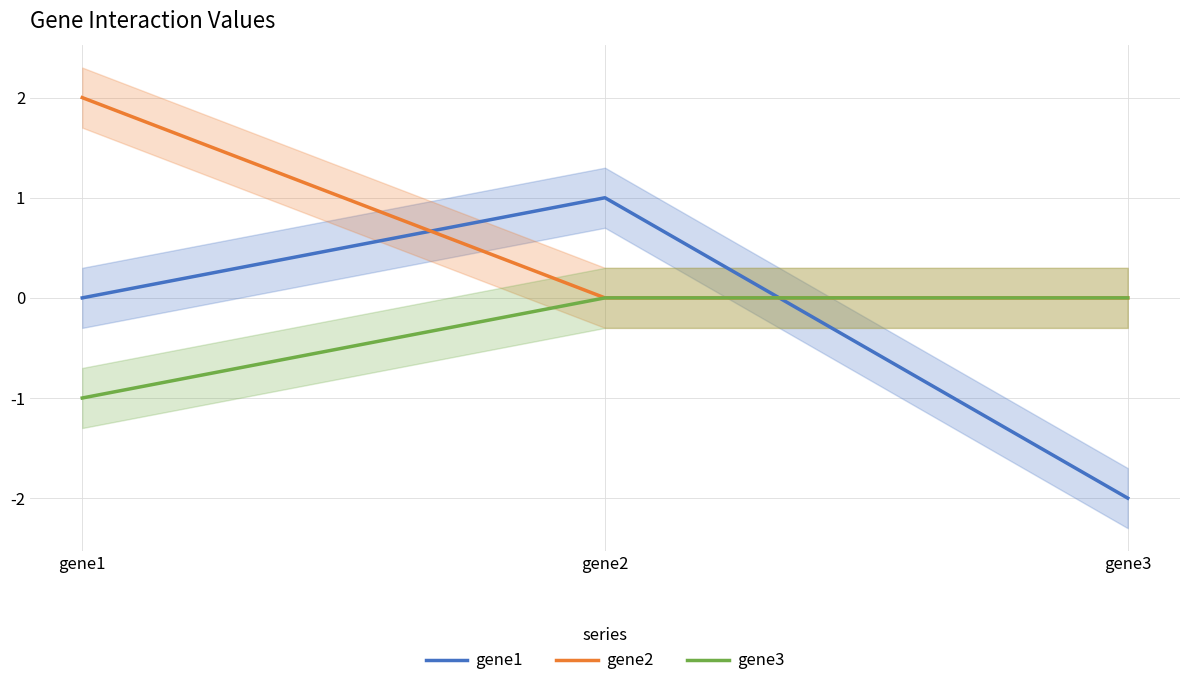

The gene3 series shows -1 at gene2. True or false?

False